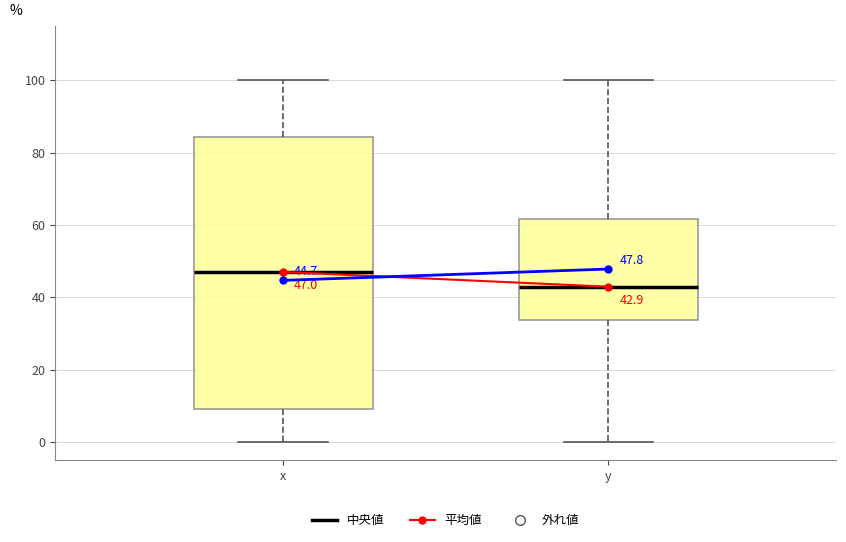

Which box's median line is the highest?

x